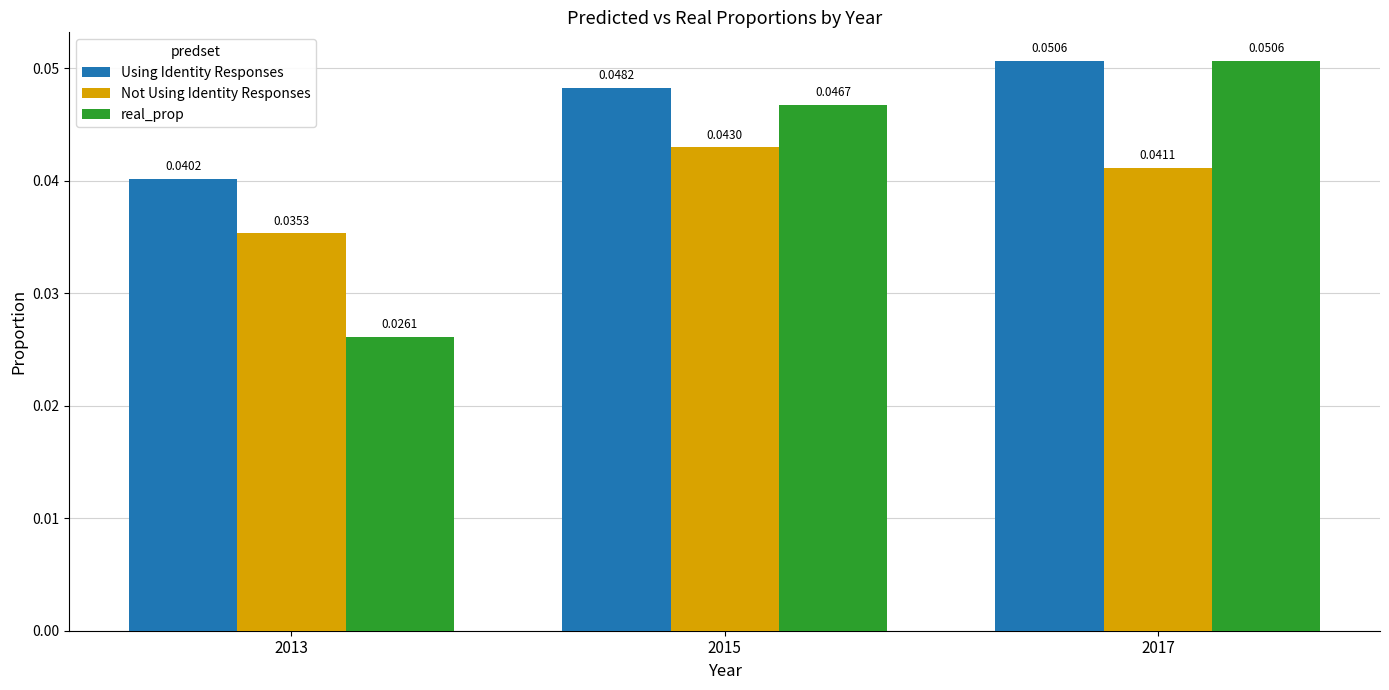

Rank the categories by Using Identity Responses value from highest to lowest.

2017, 2015, 2013